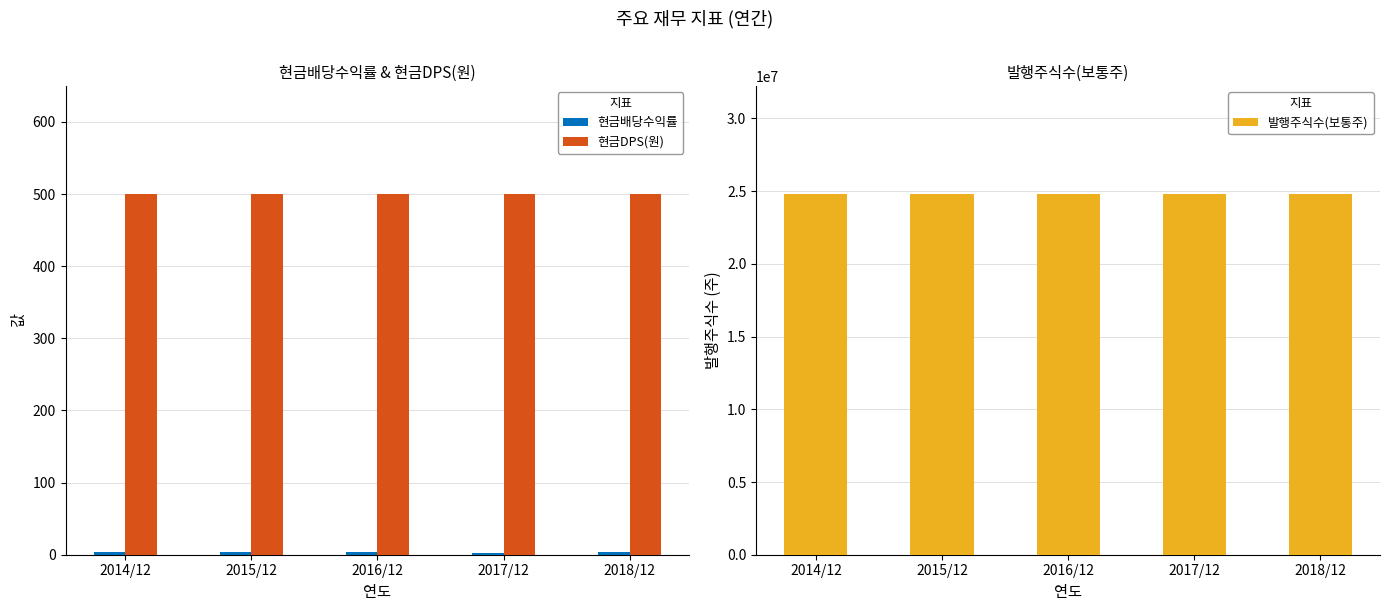

What position from the left is 2016/12?

3